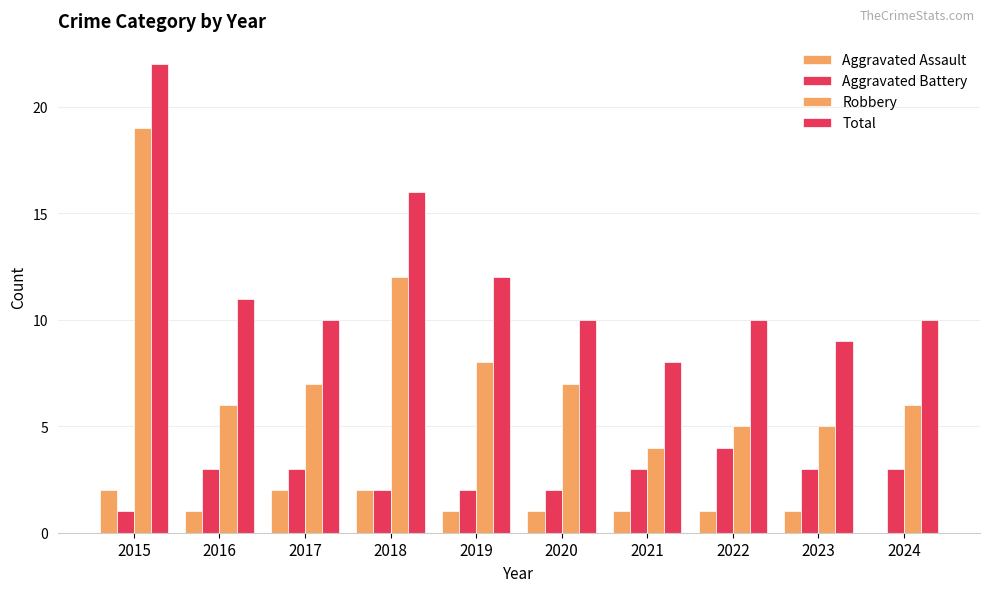

The value of Aggravated Assault at 2018 is 3. True or false?

False